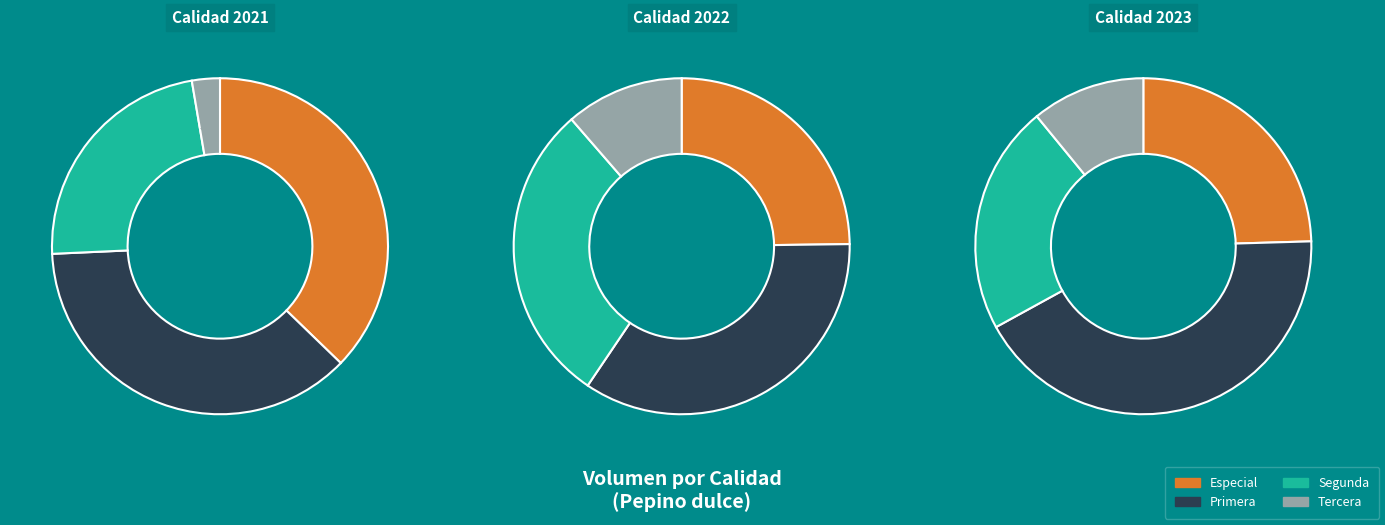

Rank the series by their maximum value, from highest to lowest.

Primera, Especial, Segunda, Tercera